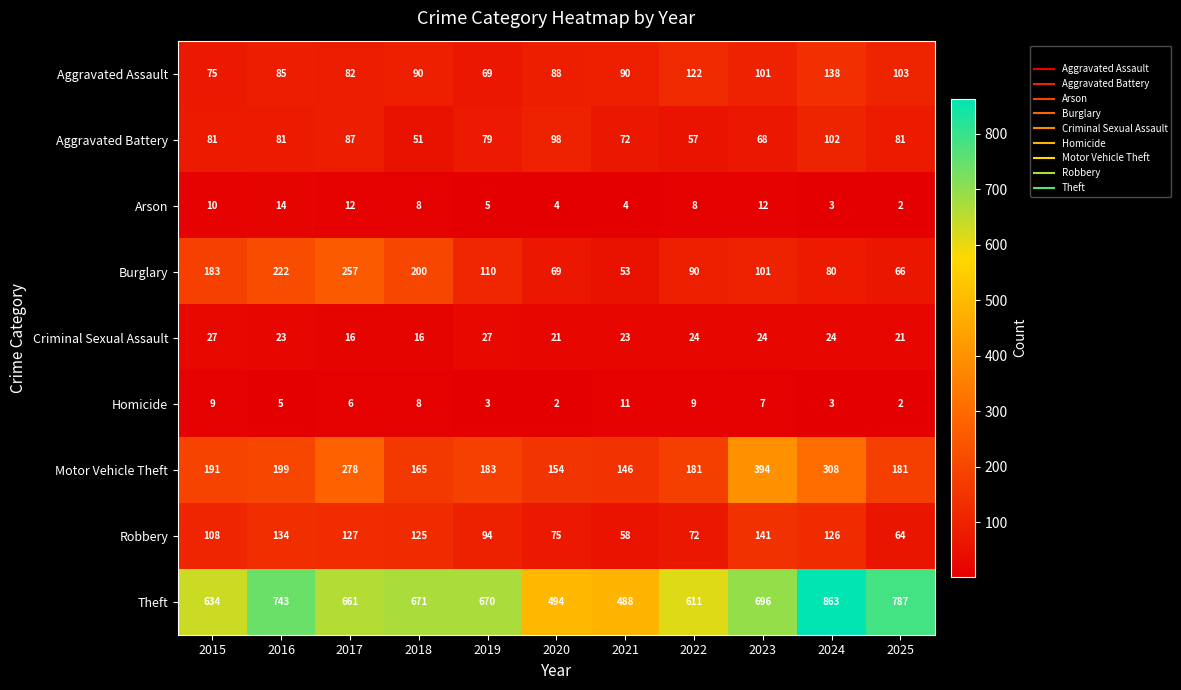

At which category is the sum across all series the highest?

2024